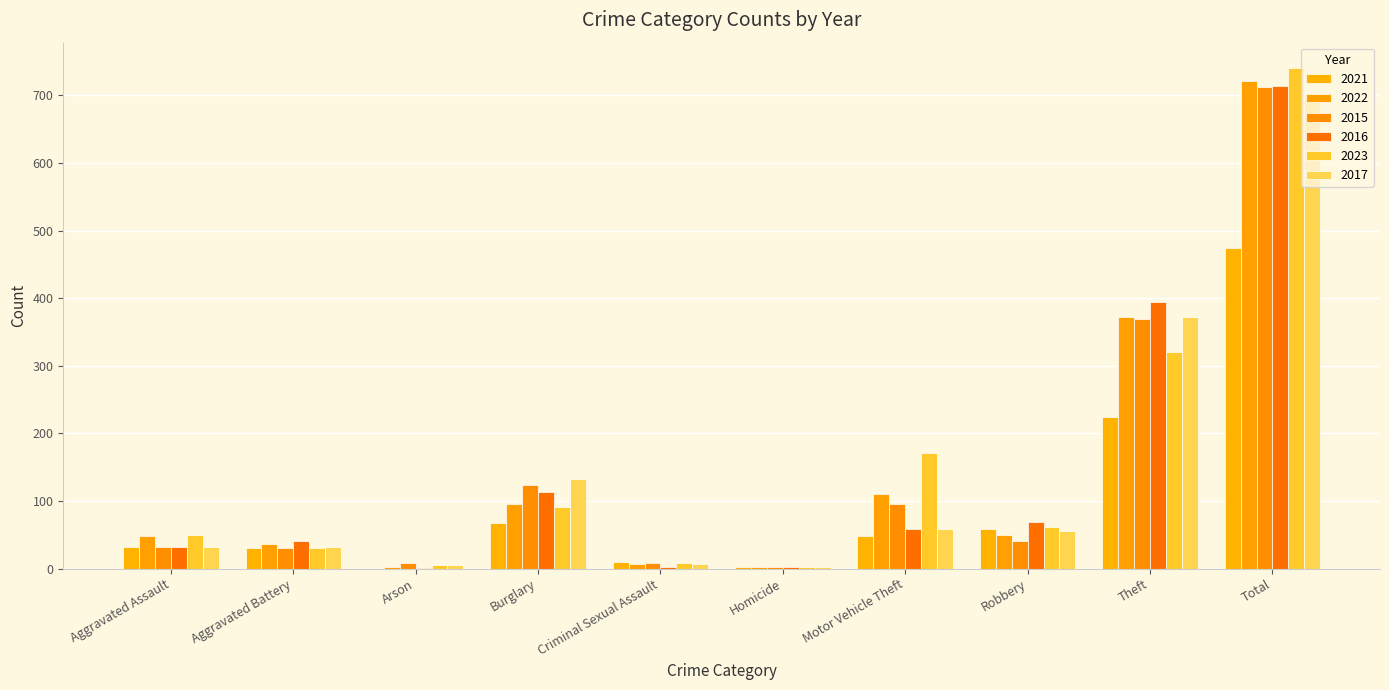

Is it true that 2022 equals 2 at Homicide?

True